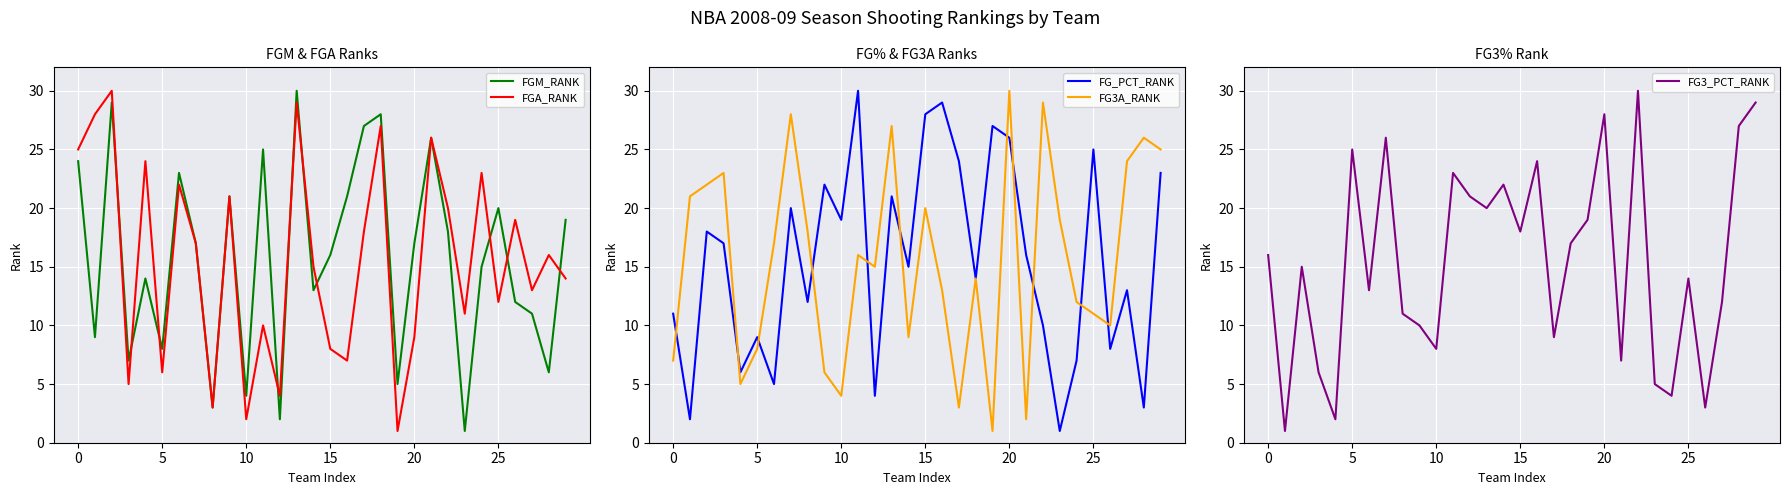

Is it true that FGM_RANK equals 6 at 10?

False